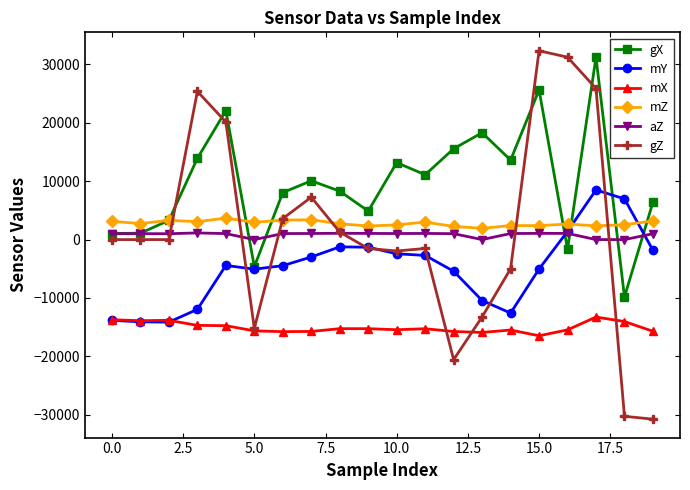

True or false: aZ has more than 1 points higher than both neighbors.

True